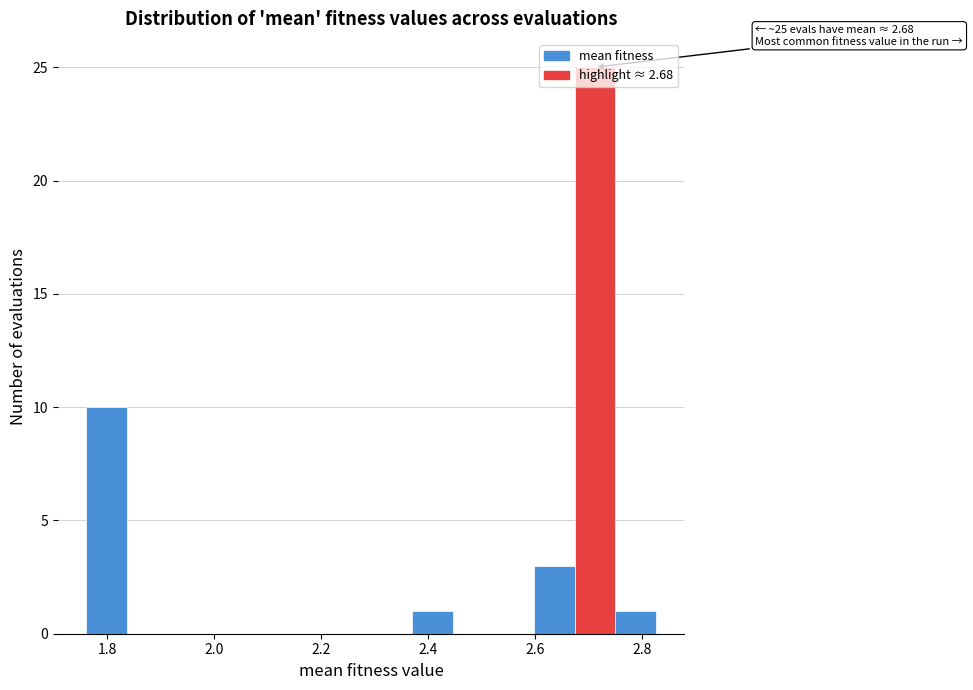

Around what value on the x-axis is the tallest bar? Give the approximate position of its centre, as read against the axis.

2.72